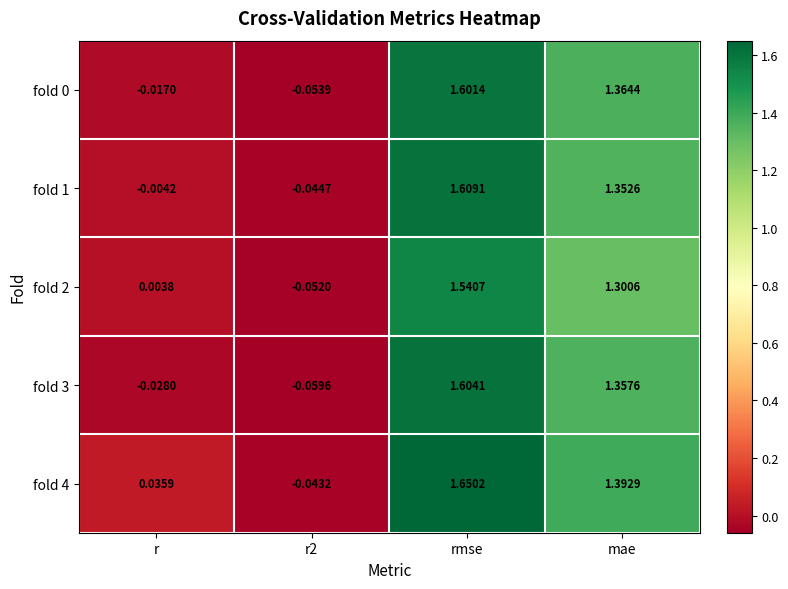

Is the value of fold 3 at r greater than the value of fold 0 at r?

No